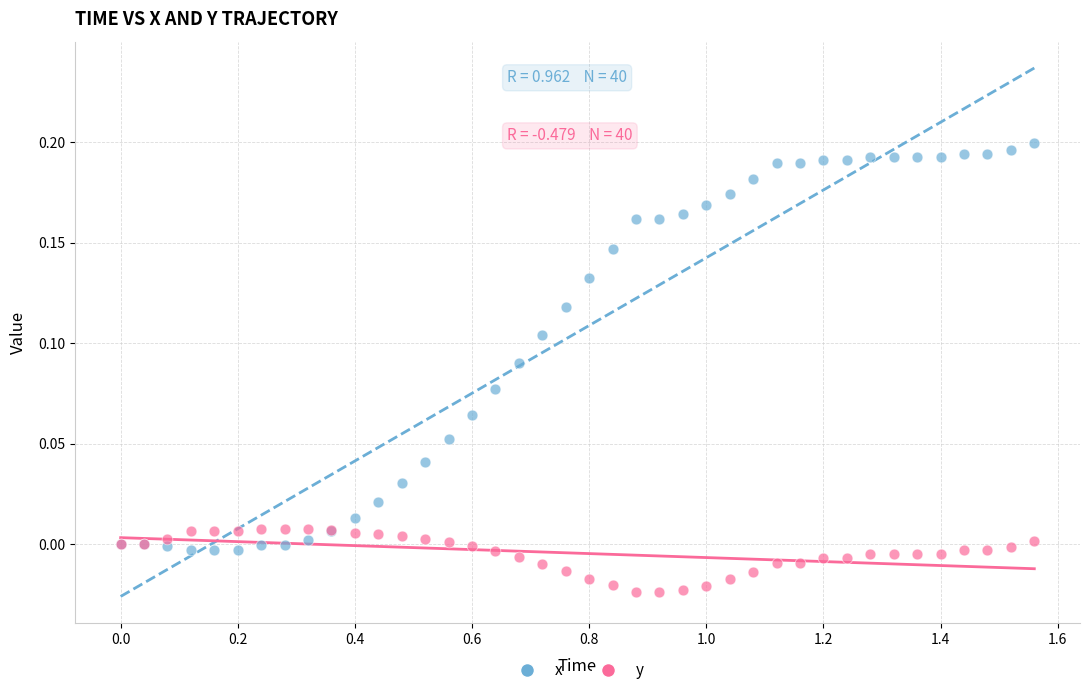

What is the X range (max minus min) for the scatter plot?

1.6